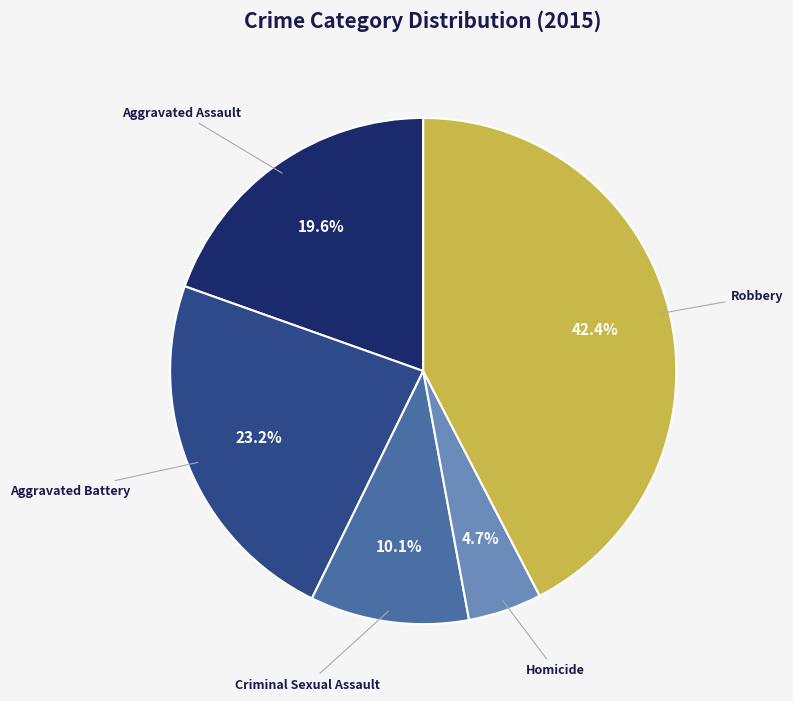

Count the number of slices in the pie.

5